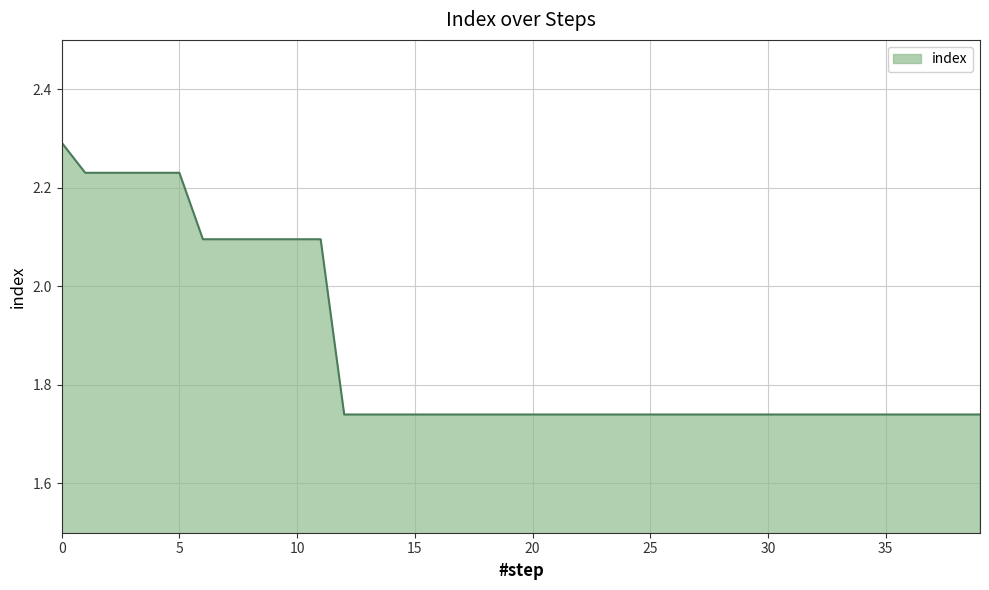

What is the difference between the maximum and minimum values?

0.6